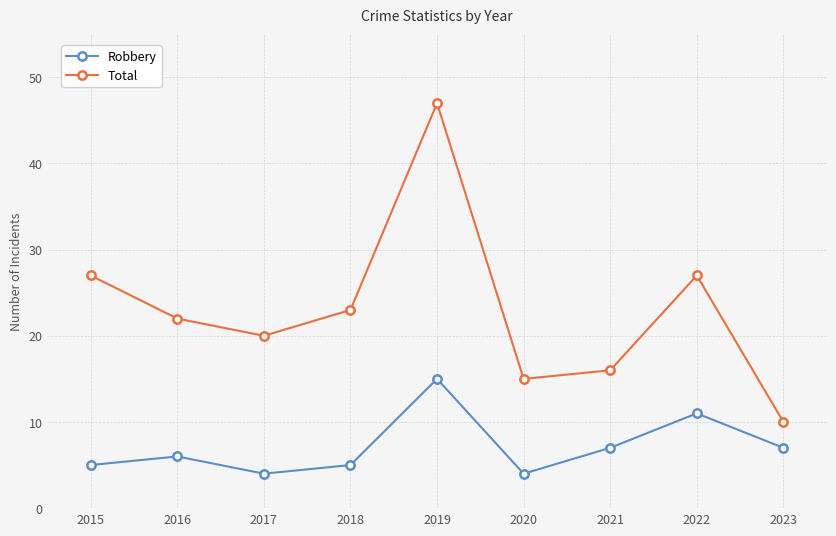

True or false: Total and Robbery intersect in this chart.

False